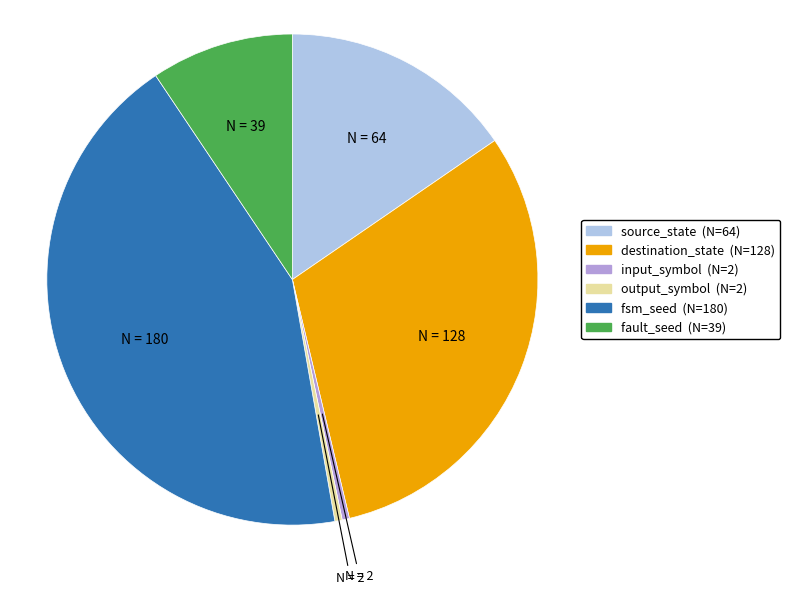

Does any single category account for the majority?

No